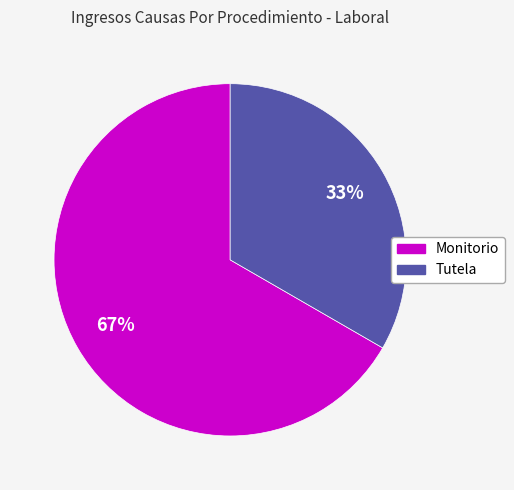

What is the largest slice in the pie chart?

Monitorio